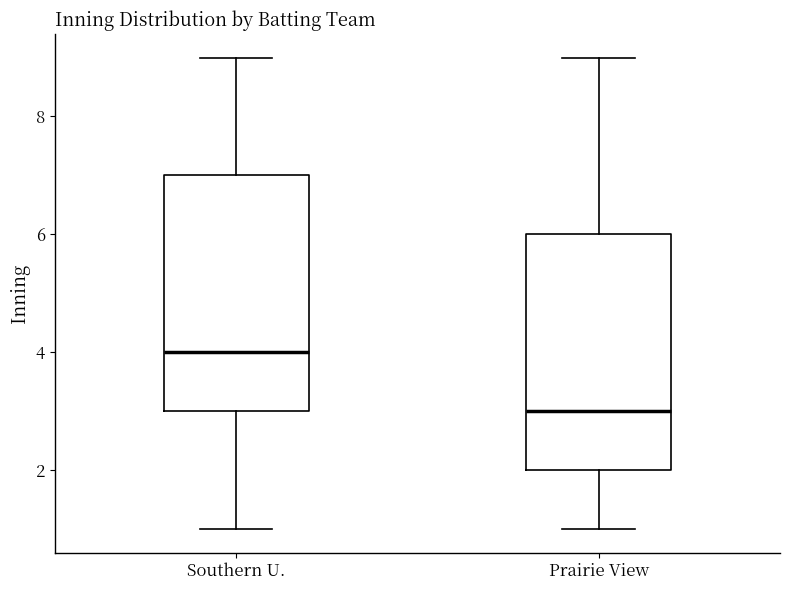

Which box has the highest median line?

Southern U.